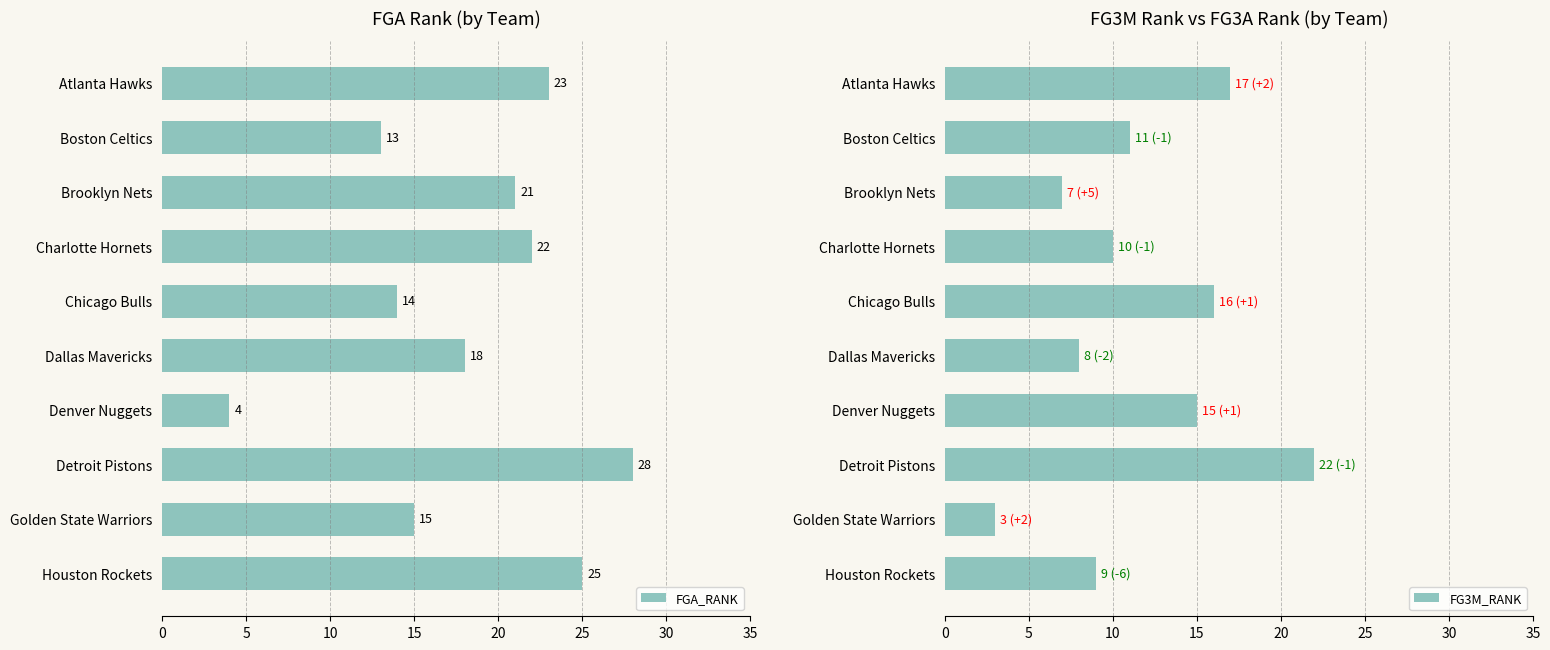

Rank the categories by FGA_RANK value from highest to lowest.

Detroit Pistons, Houston Rockets, Atlanta Hawks, Charlotte Hornets, Brooklyn Nets, Dallas Mavericks, Golden State Warriors, Chicago Bulls, Boston Celtics, Denver Nuggets